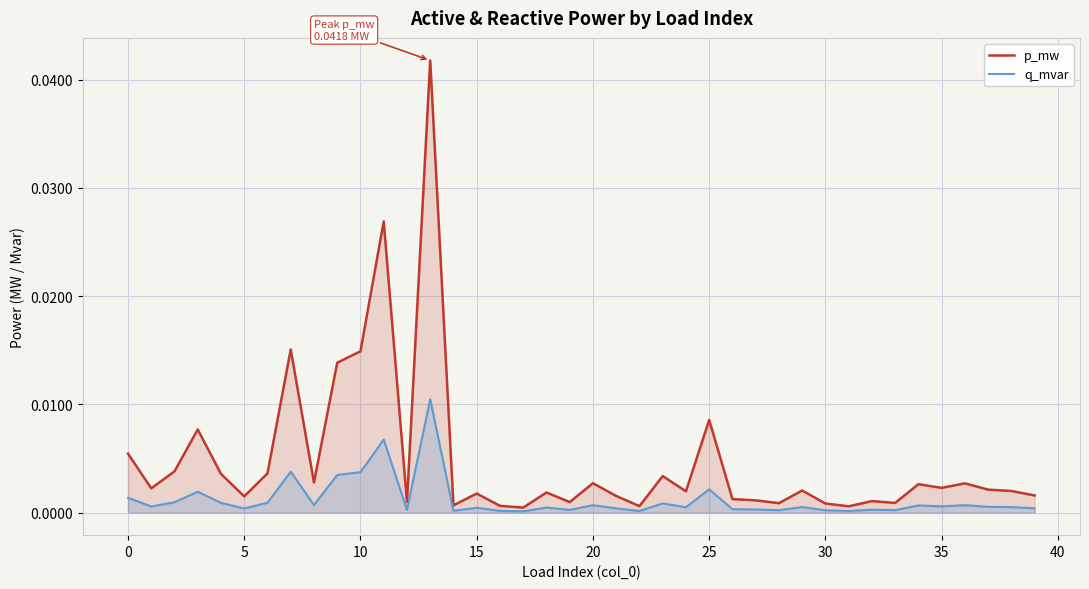

What is the label of the 22nd point from the right?

18